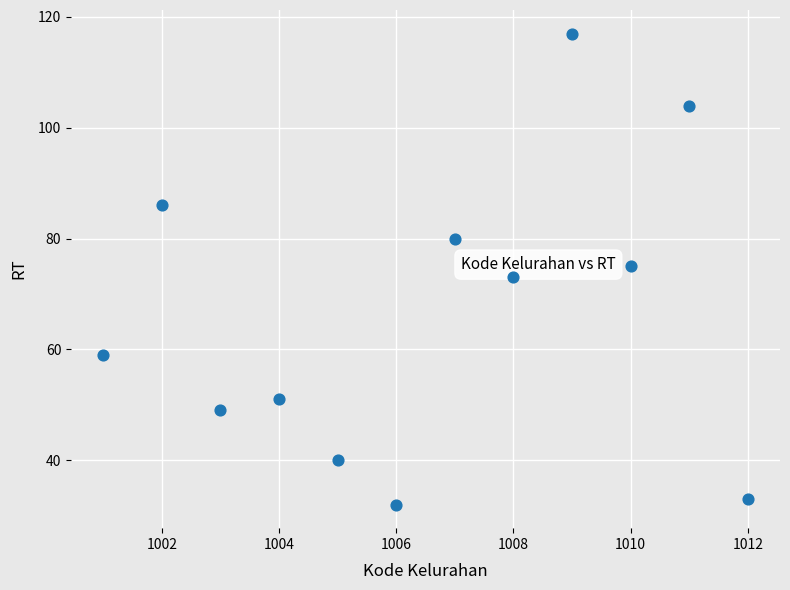

What is the range of Y values (max minus min)?

85